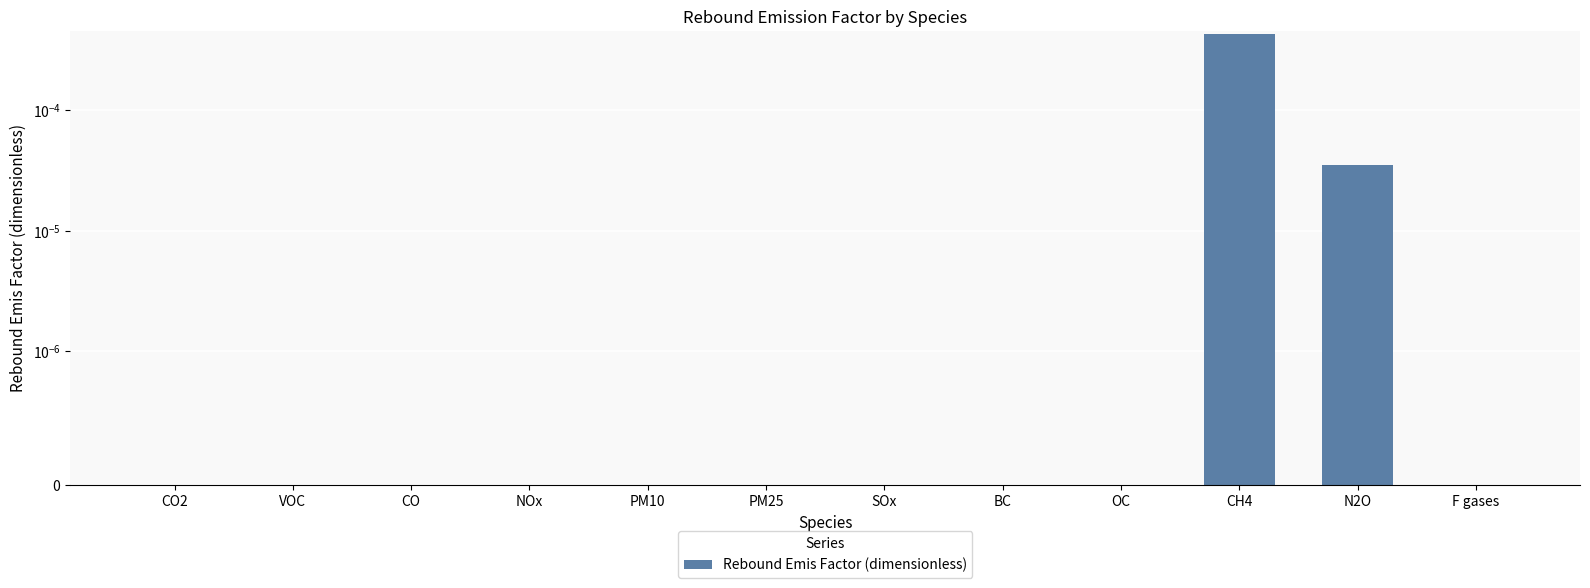

How many categories are shown in the chart?

12